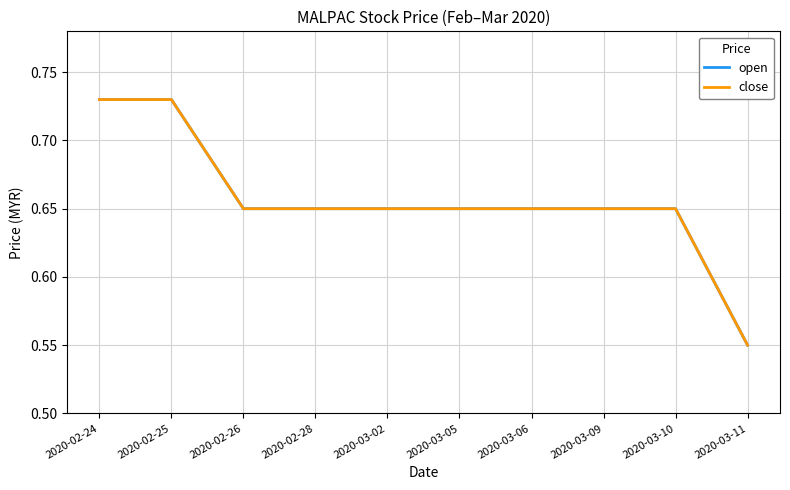

Where is close nearest to the value 0?

2020-03-11